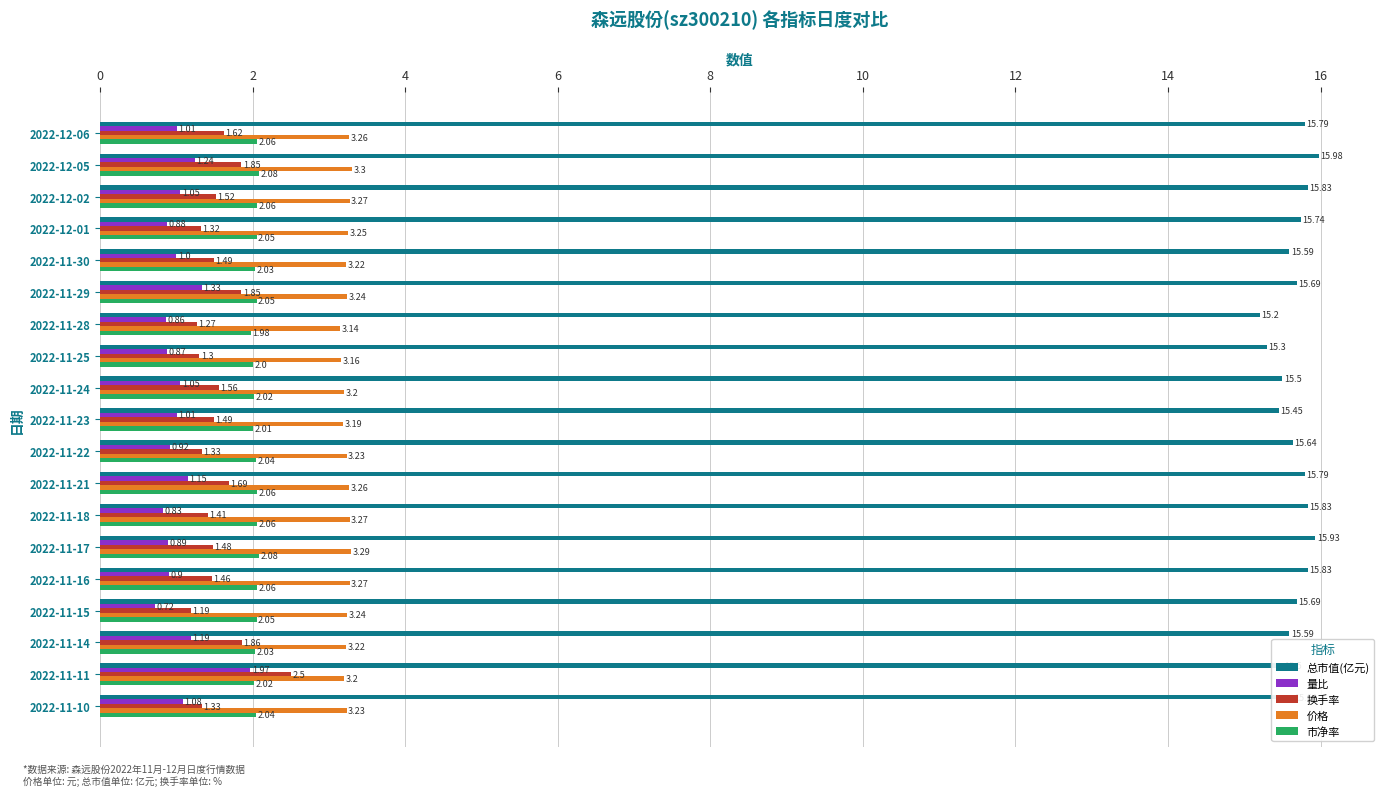

At which category is the sum across all series the highest?

2022-11-11